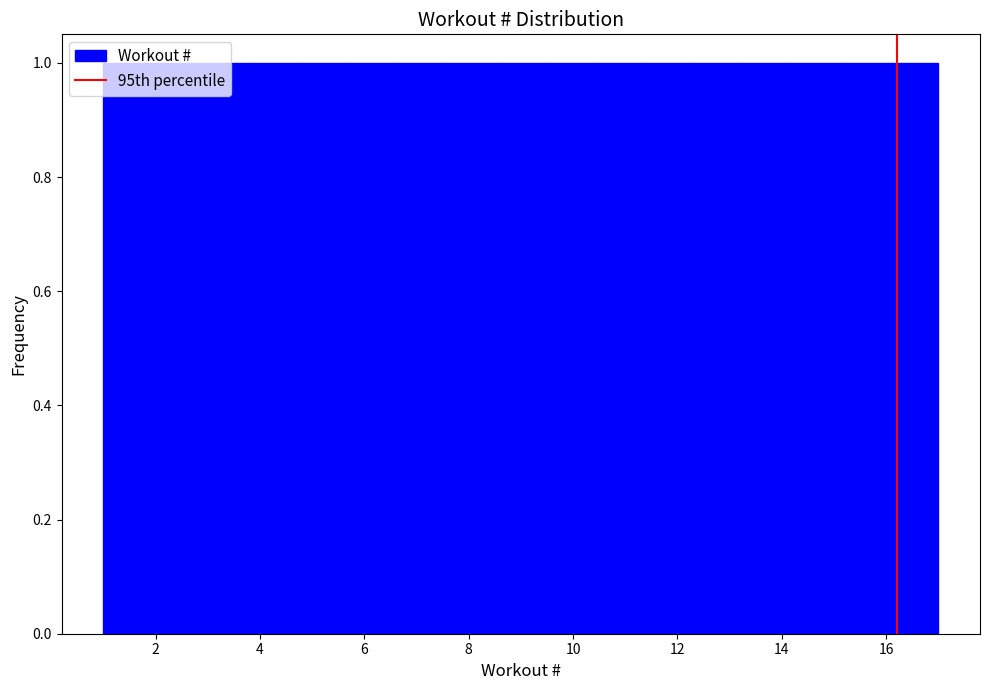

Reading left to right, list every bar in this chart as the range it spans on the x-axis followed by its height. Neither the bar edges nor the heights are printed on the chart, so give them approximately, as read against the axes.

1.0 to 2.0: 1
2.0 to 2.8: 1
2.8 to 3.8: 1
3.8 to 4.8: 1
4.8 to 5.8: 1
5.8 to 6.6: 1
6.6 to 7.6: 1
7.6 to 8.6: 1
8.6 to 9.4: 1
9.4 to 10.4: 1
10.4 to 11.4: 1
11.4 to 12.2: 1
12.2 to 13.2: 1
13.2 to 14.2: 1
14.2 to 15.2: 1
15.2 to 16.0: 1
16.0 to 17.0: 1